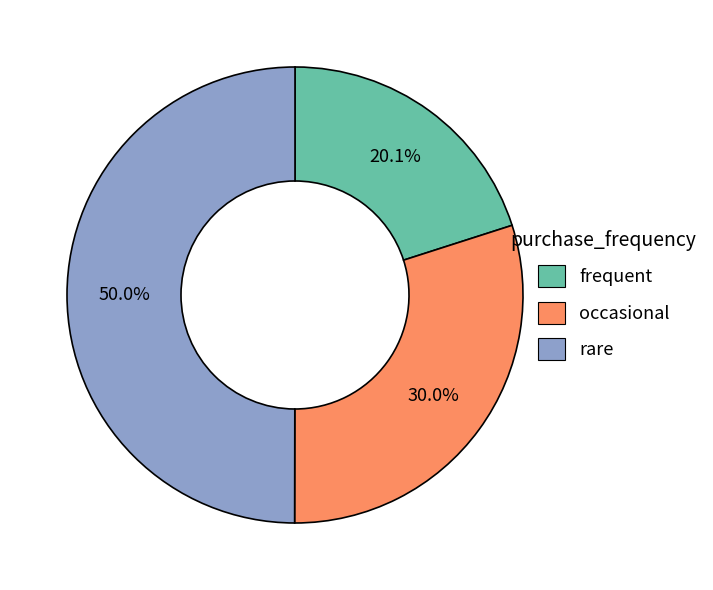

Rank the categories by value from highest to lowest.

rare, occasional, frequent